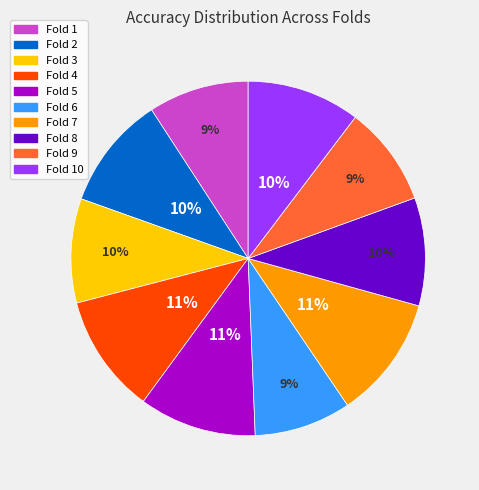

Does any single category account for the majority?

No